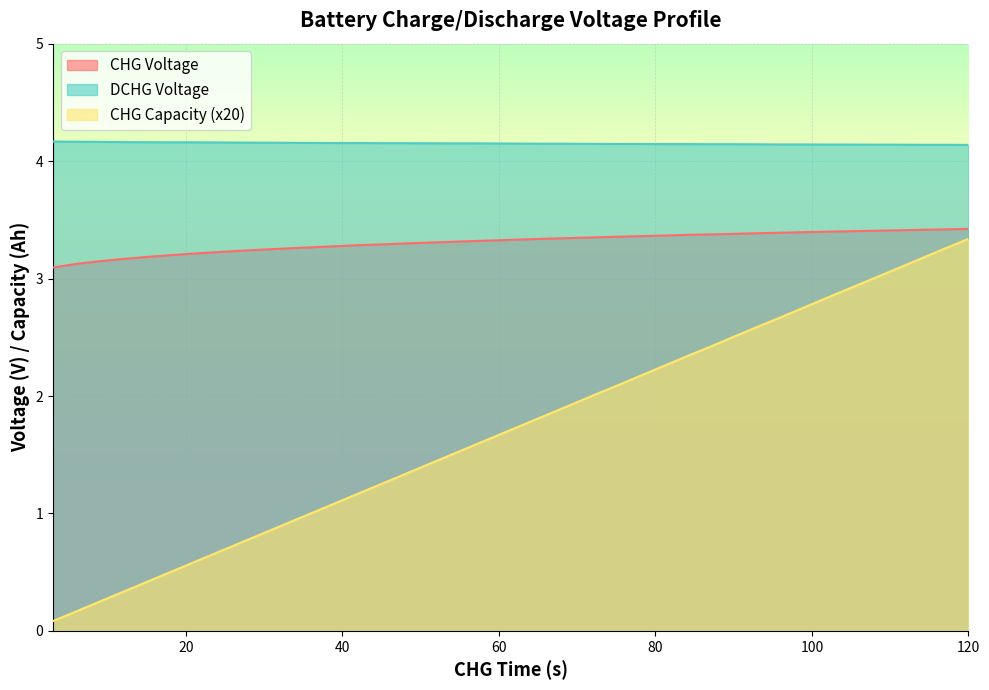

What is the value of the DCHG Voltage point at the 6th from the left?

4.2